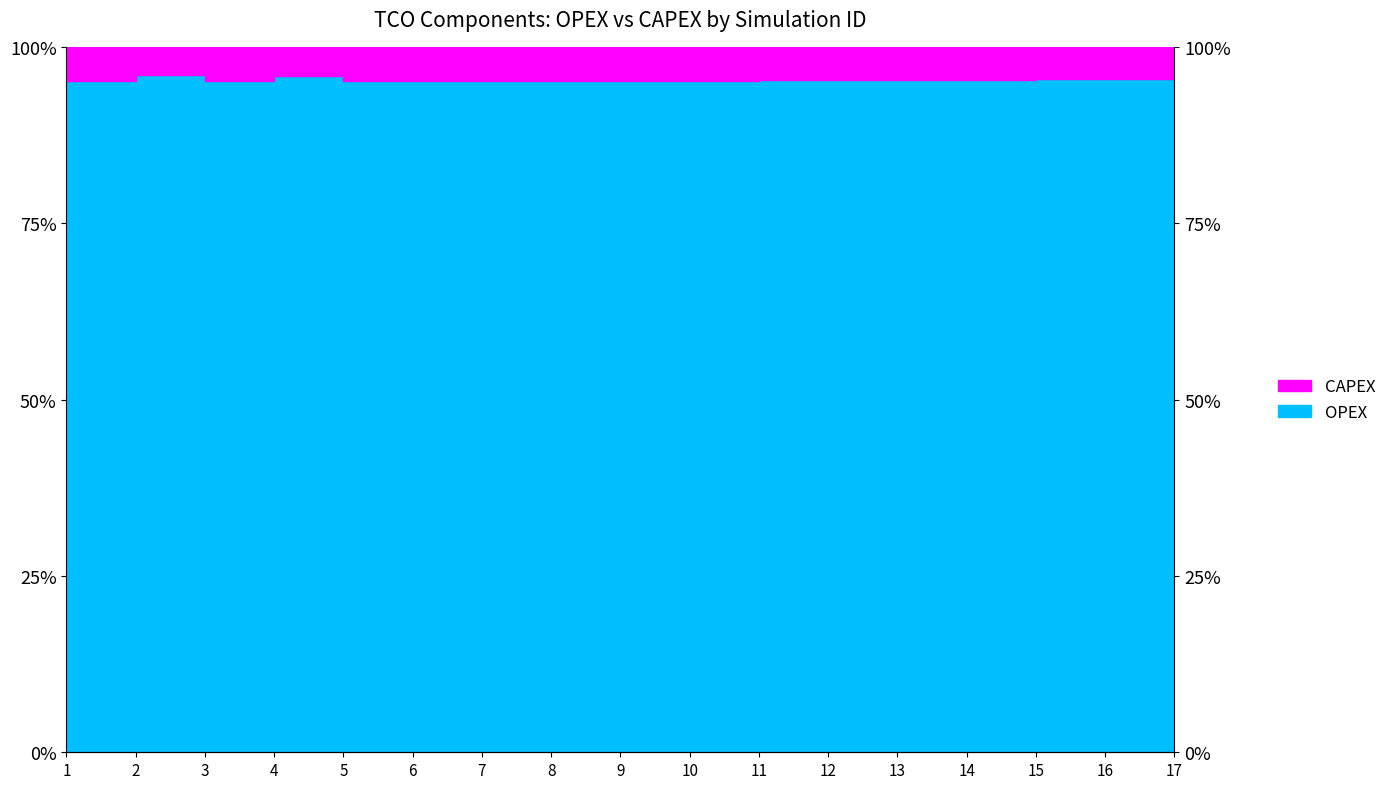

Which has a higher value, 14 or 9?

14